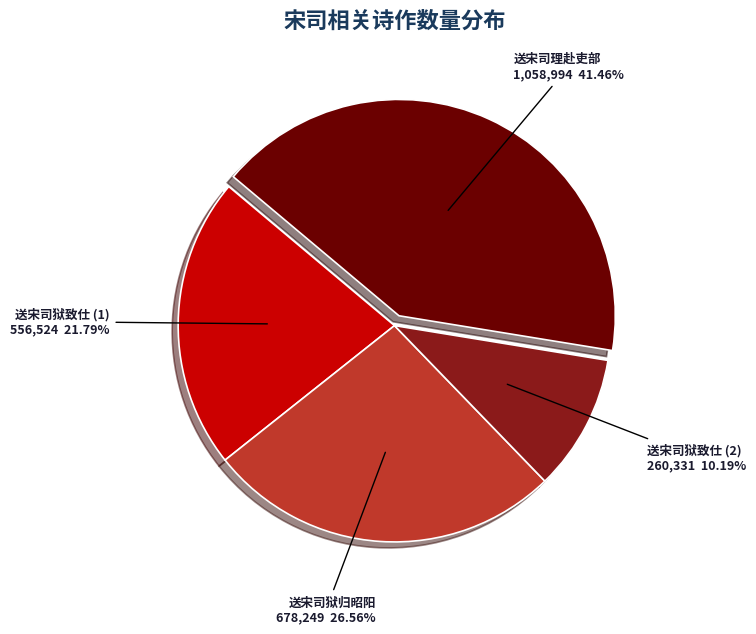

Approximately how many times larger is the value at 送宋司狱致仕 (1) compared to 送宋司理赴吏部?

0.5